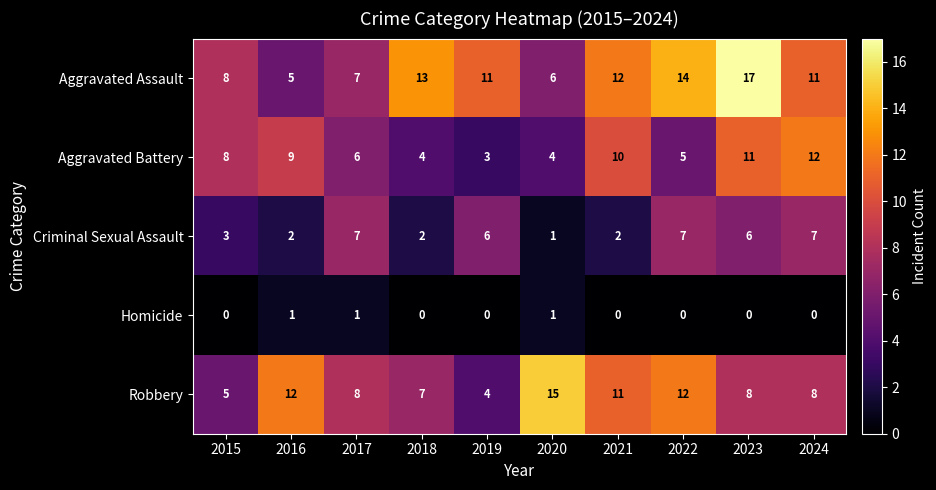

At which category does the chart reach its peak across all series?

2023